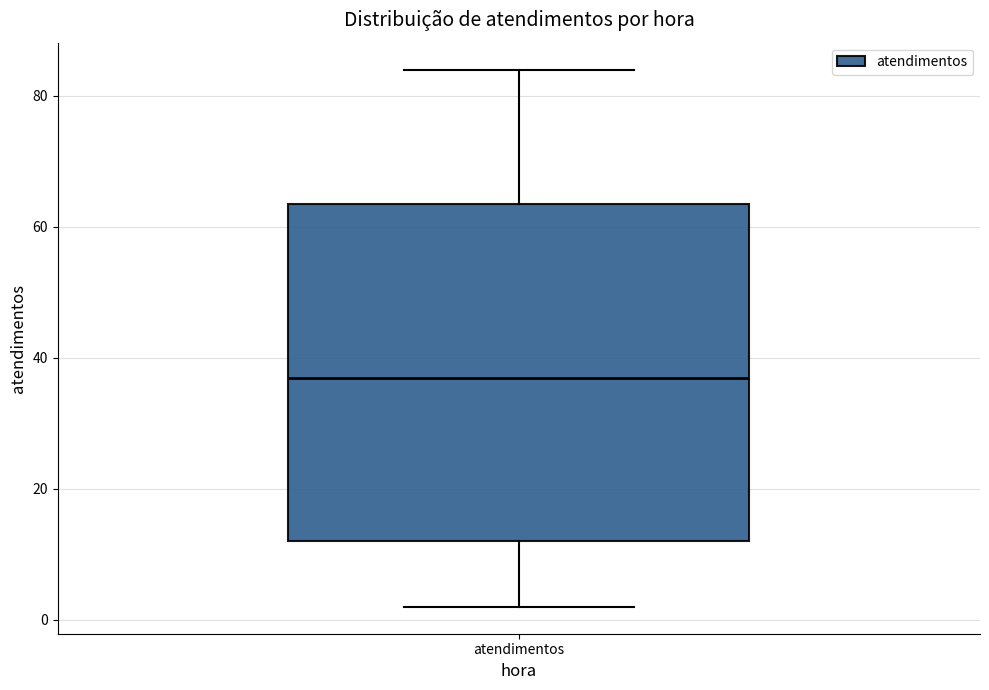

Where is the upper edge of the box for atendimentos on the y-axis? The values are not printed on the chart, so give them approximately, as read against the axis.

64